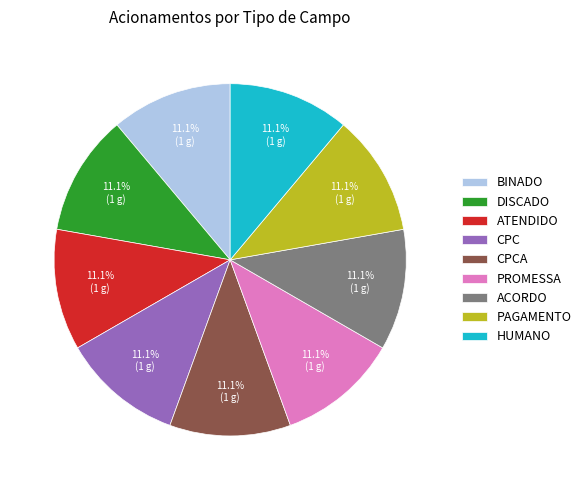

Is PROMESSA the majority of the pie?

No